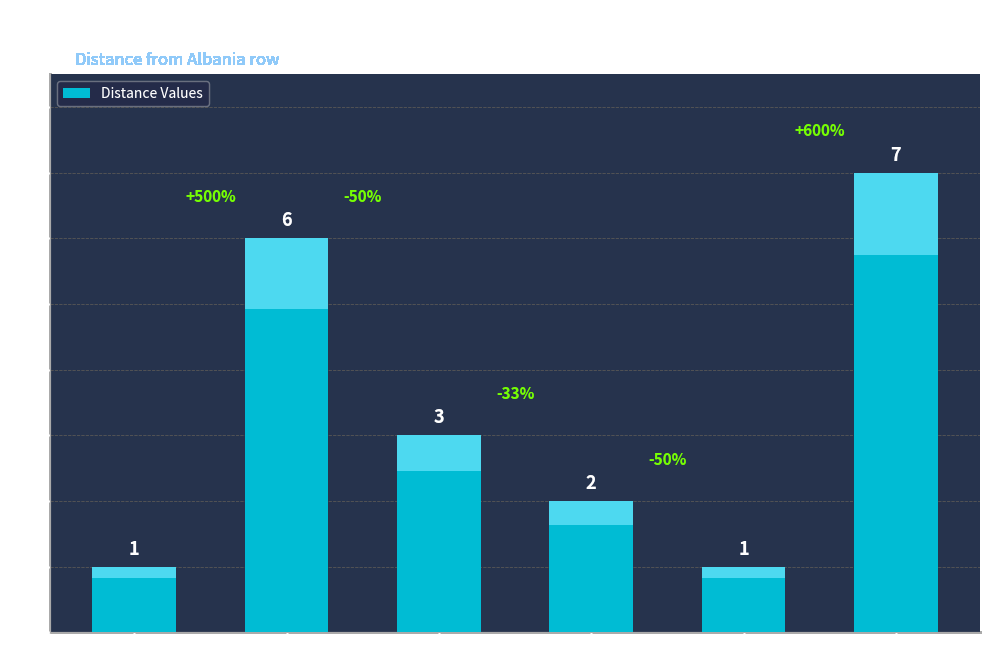

Between Andorra and Bulgaria, which is larger?

Andorra